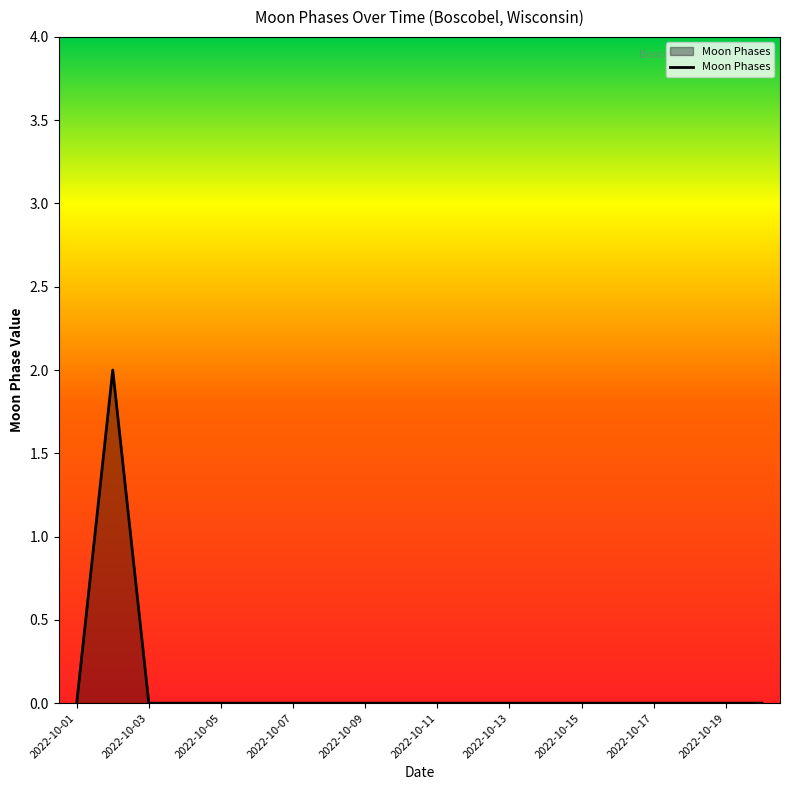

Count the values in the range 0 to 1.

19